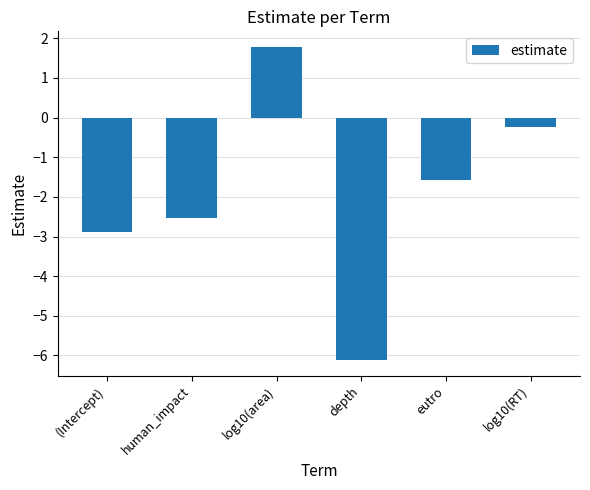

What is the label of the 1st bar from the left?

(Intercept)